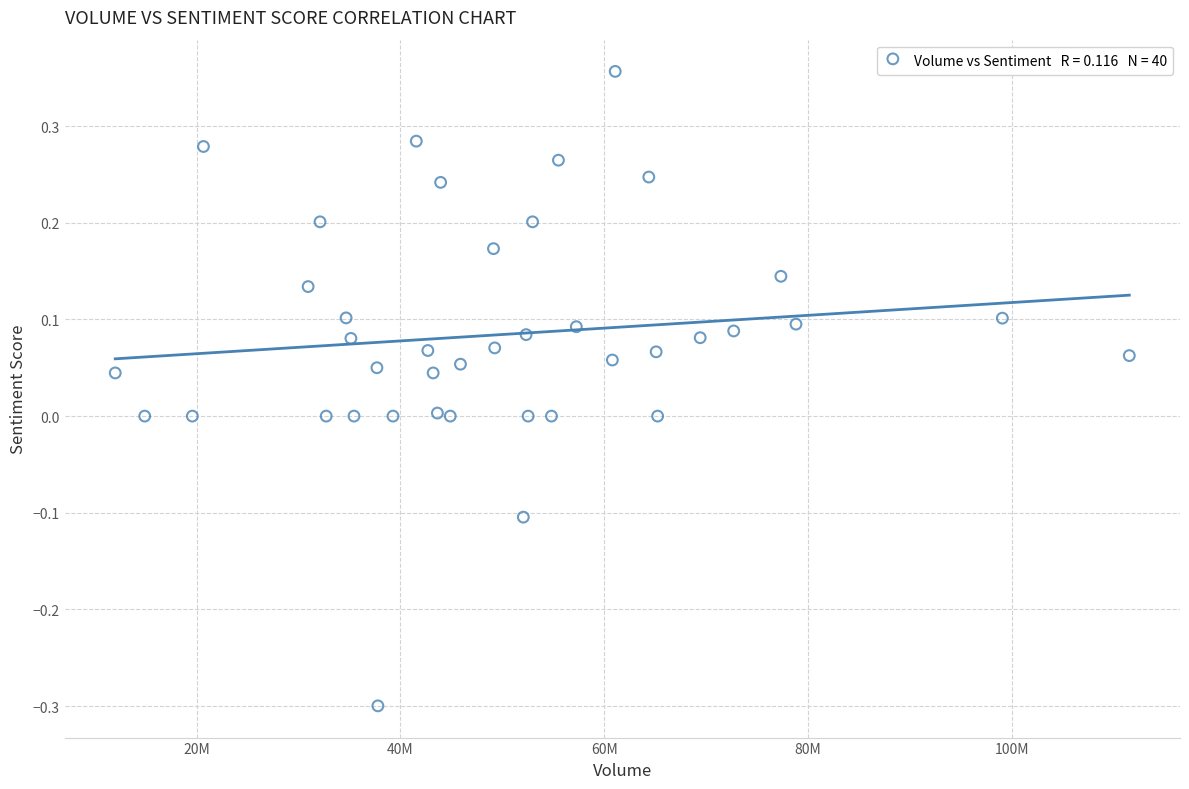

What is the range of Y values (max minus min)?

0.7